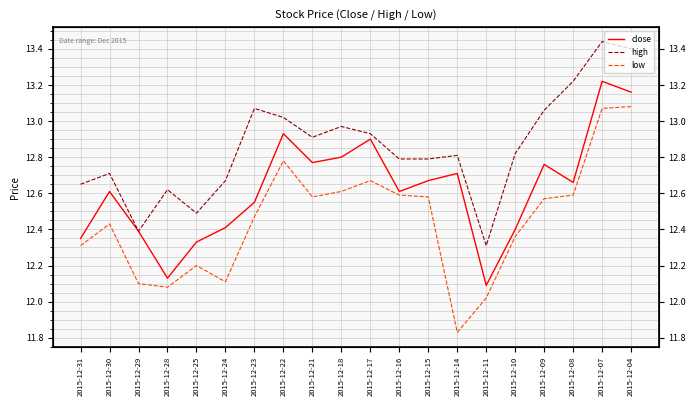

Which series has the widest spread of values?

low